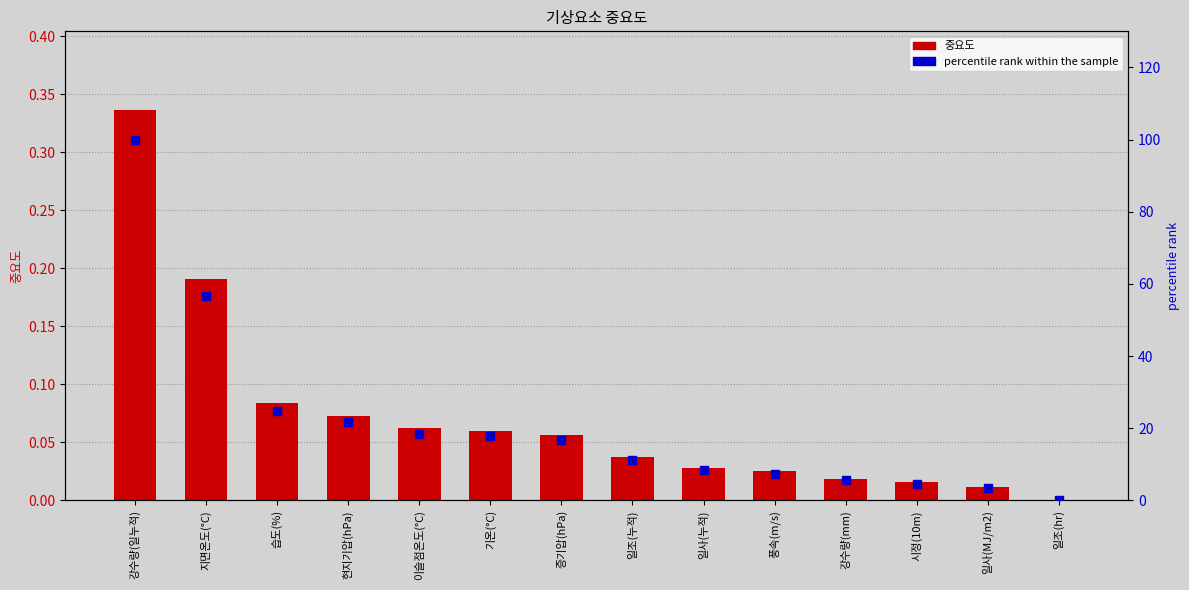

Which series has the widest spread of Y values?

percentile rank within the sample